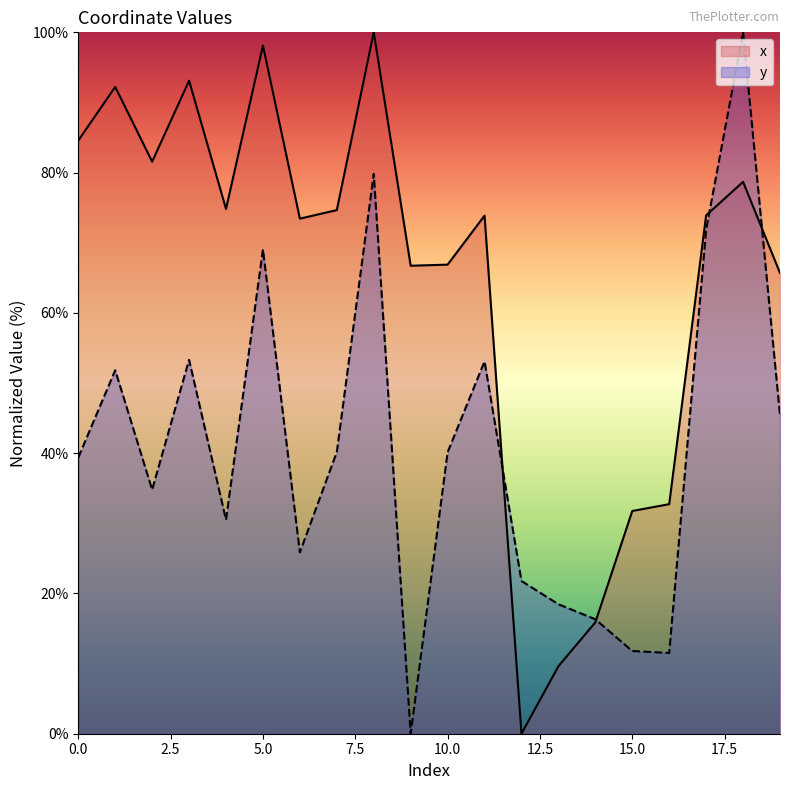

List the series in order of their peak value, lowest first.

x, y